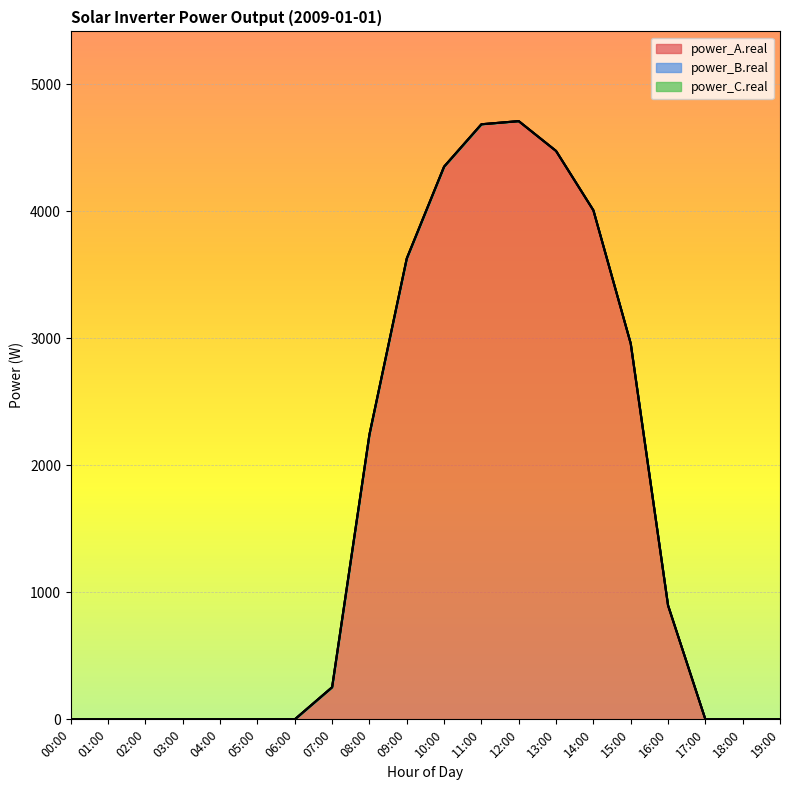

Which label corresponds to the largest value in the chart?

12:00